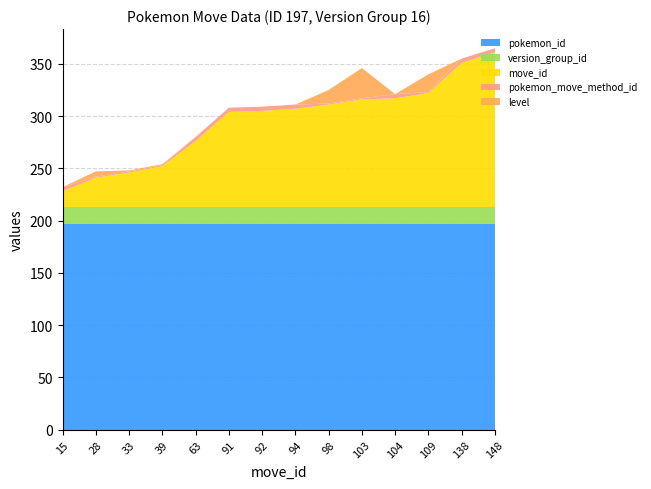

Reading right to left, transcribe all the data shown in this chart.

pokemon_id: 197	197	197	197	197	197	197	197	197	197	197	197	197	197
version_group_id: 16	16	16	16	16	16	16	16	16	16	16	16	16	16
move_id: 148	138	109	104	103	98	94	92	91	63	39	33	28	15
pokemon_move_method_id: 4	4	1	4	1	1	4	4	4	4	1	1	1	4
level: 0	0	17	0	29	13	0	0	0	0	1	1	5	0